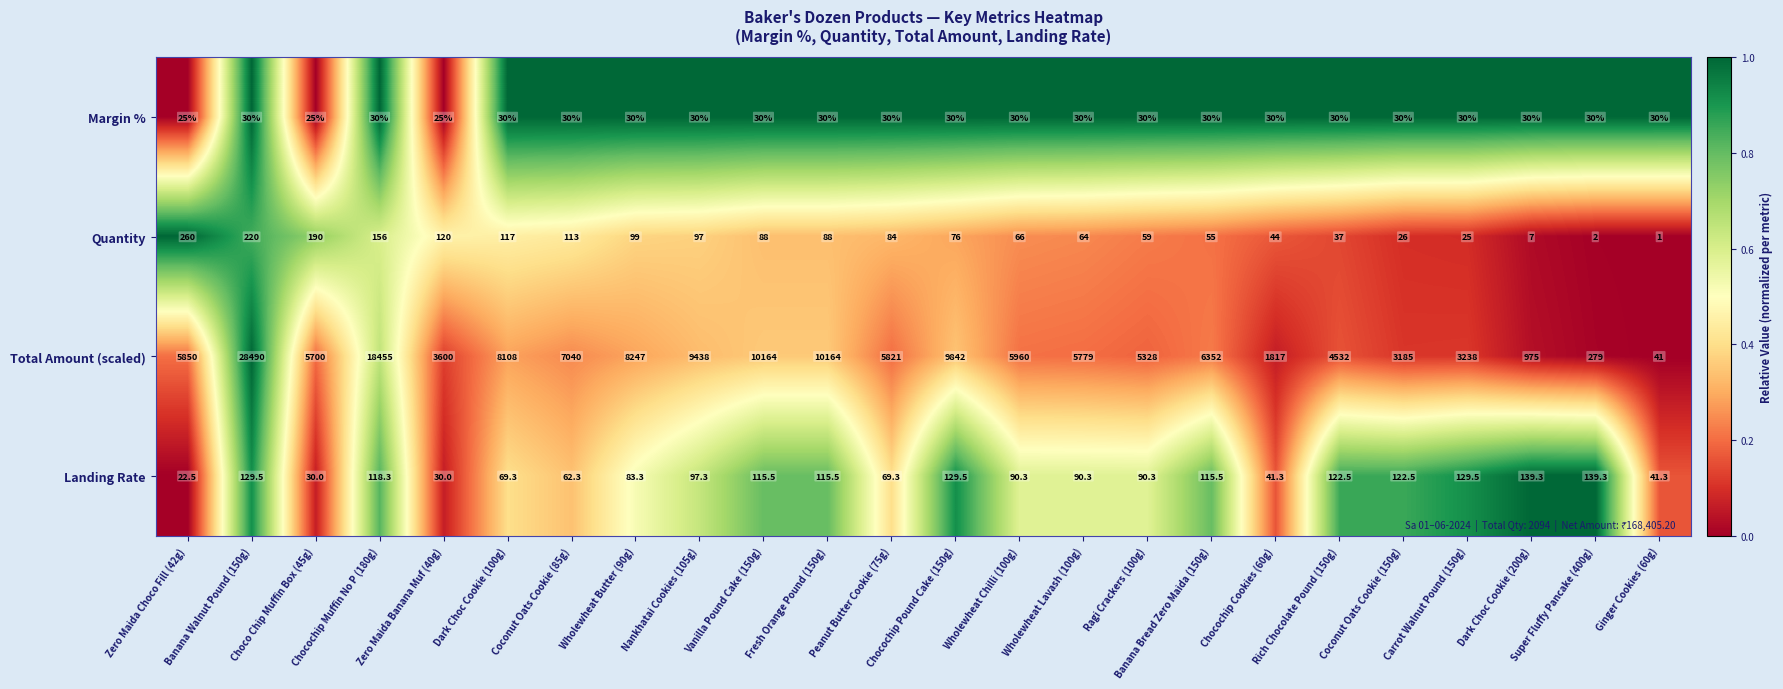

How many categories are shown in the chart?

24